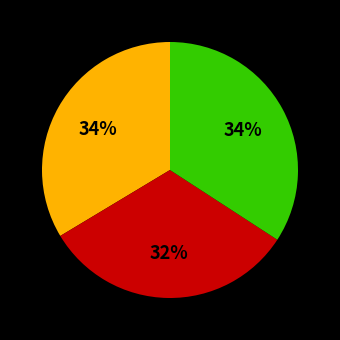

Does any single category account for the majority?

No